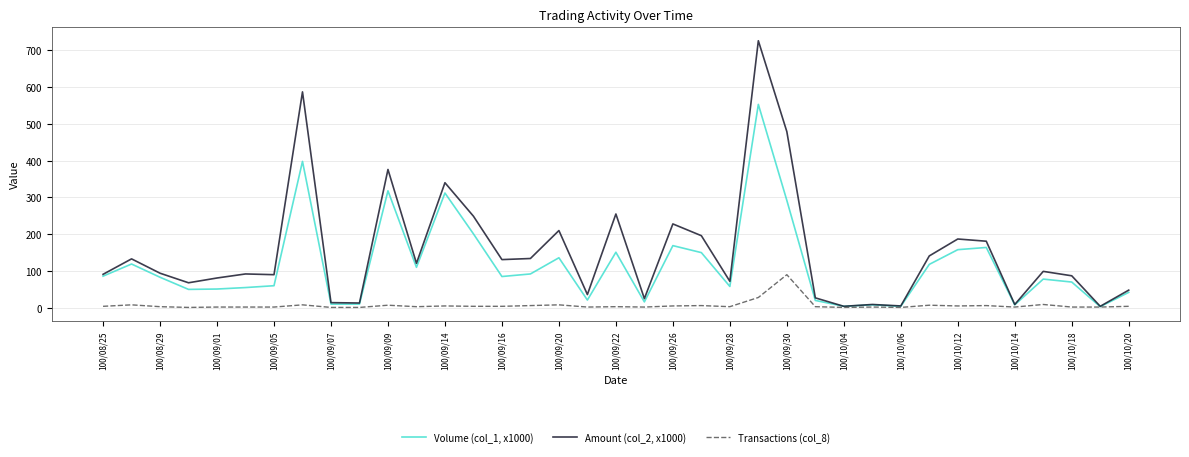

Which series has the largest total across all categories?

Amount (col_2, x1000)